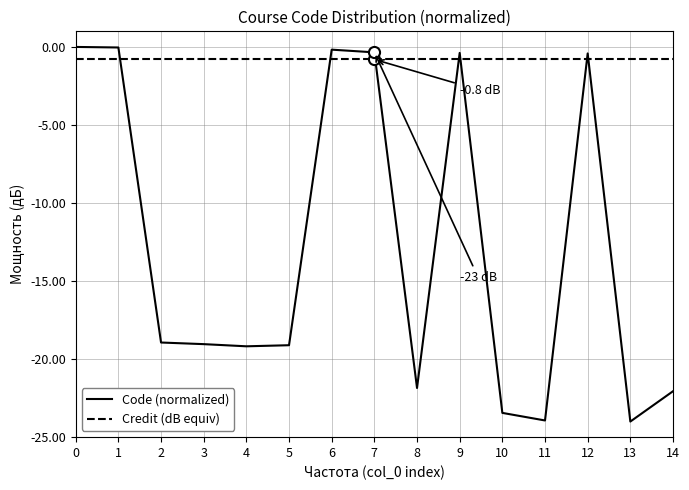

What is the sum of the Credit (dB equiv) values at 7 and 5?

-1.6